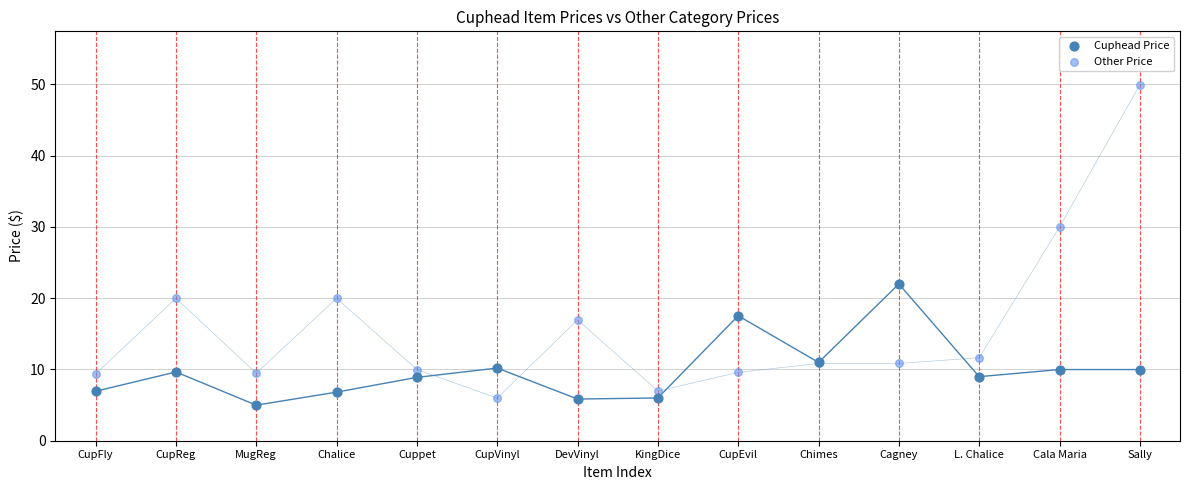

Which series contains the lowest Y value?

Cuphead Price